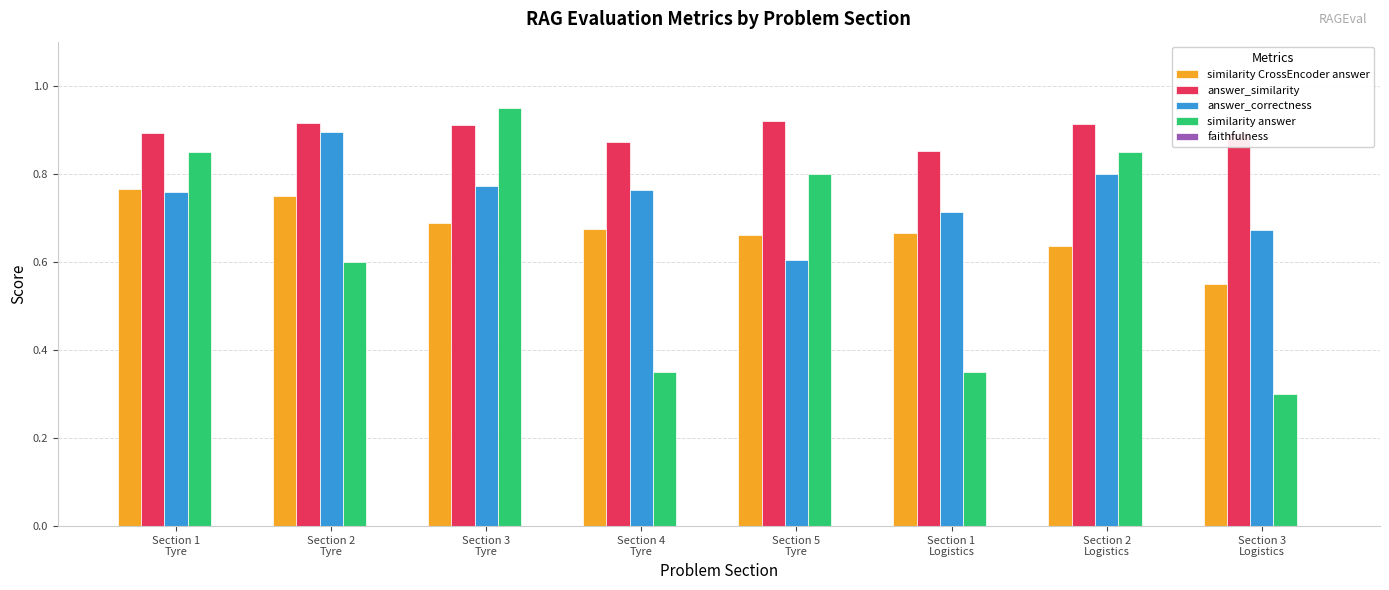

How many answer_similarity values are between 0 and 1?

8